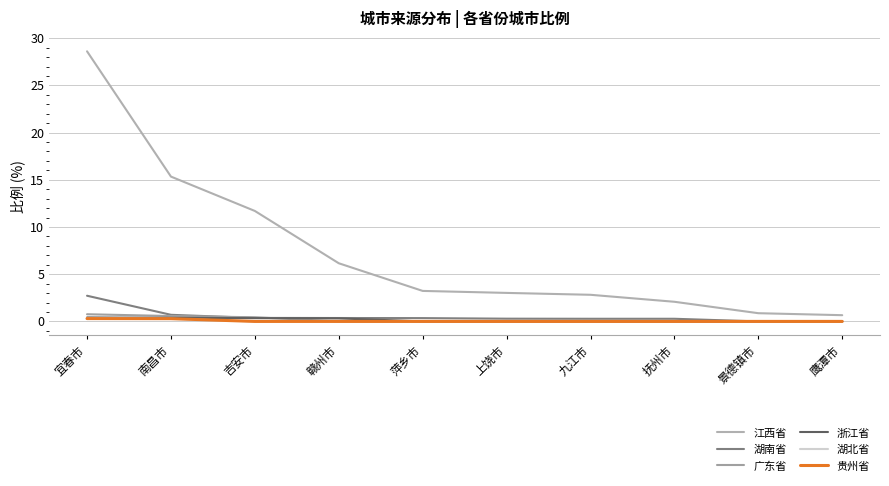

Which series changed the most between 抚州市 and 鹰潭市?

江西省